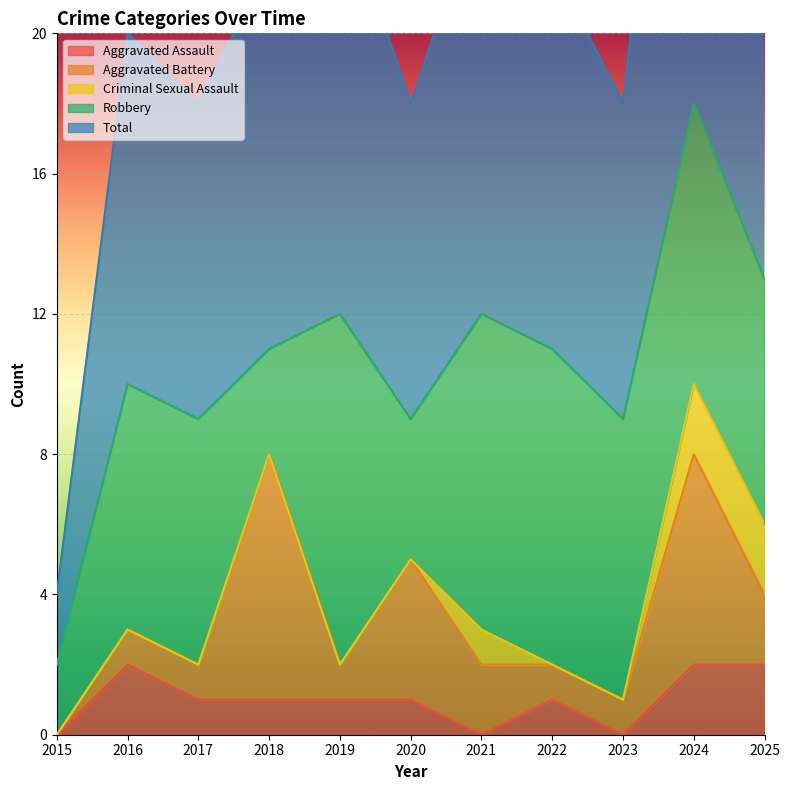

True or false: Aggravated Assault has a value of 1 at 2022.

True